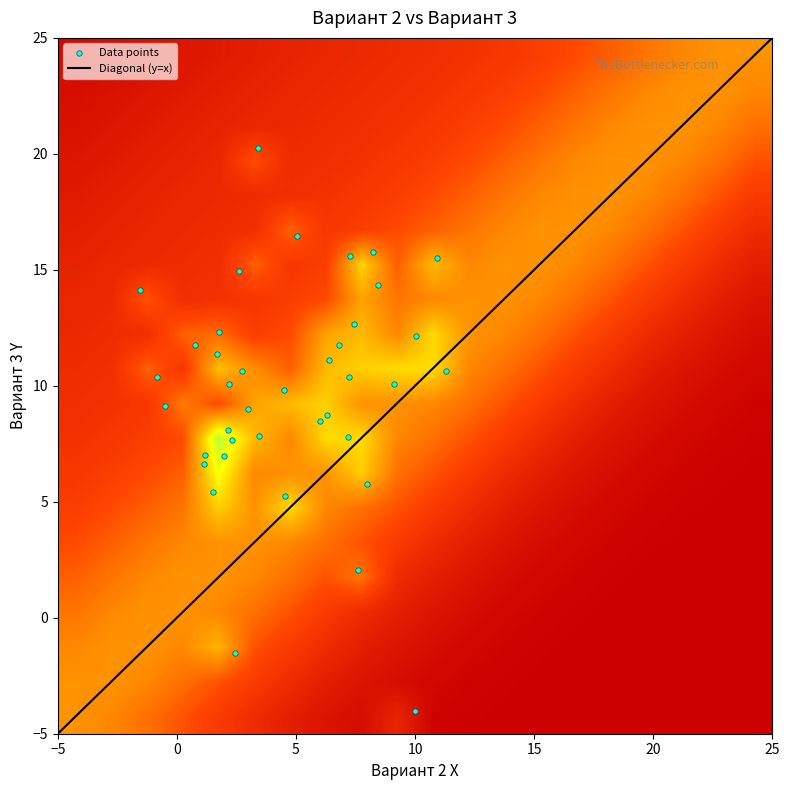

Reading right to left, transcribe all the data shown in this chart.

10.4	12.2	11.8	7.0	12.7	10.4	14.1	7.8	15.5	9.0	2.1	11.4	16.5	8.5	5.8	9.8	7.7	12.3	15.6	10.6	8.1	10.1	15.0	15.8	20.2	11.8	7.0	9.1	5.4	6.6	14.3	11.1	10.1	8.7	-1.5	7.8	10.6	5.2	-4.0